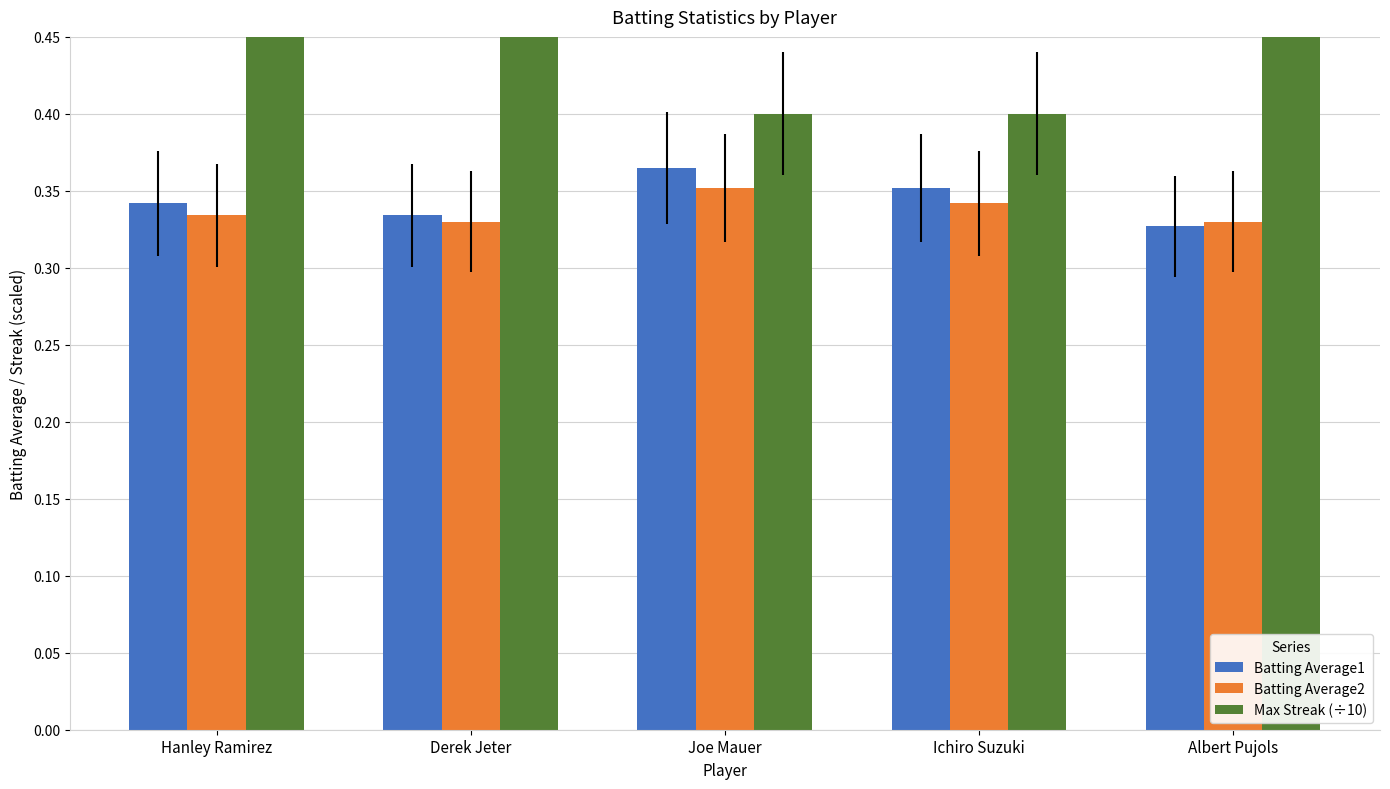

Which series has the largest total across all categories?

Max Streak (÷10)